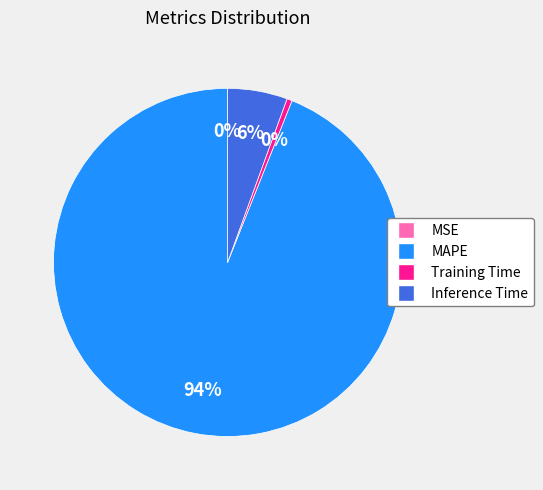

True or false: Training Time accounts for 10% of the total.

False